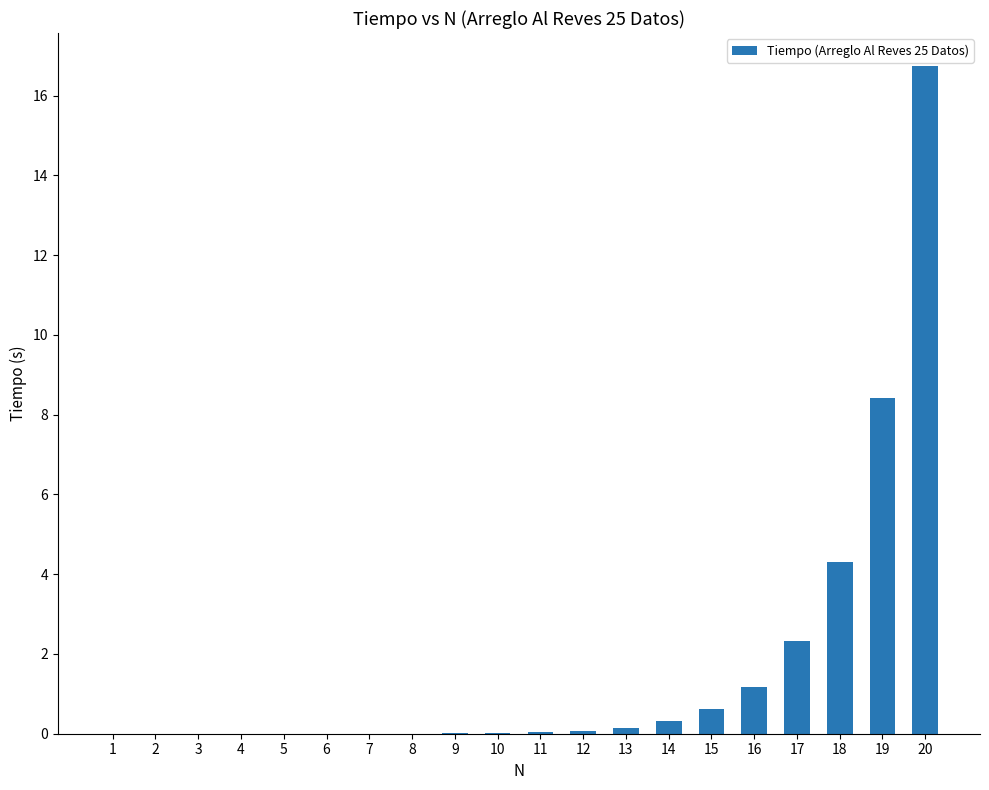

What is the sum of all values?

34.2